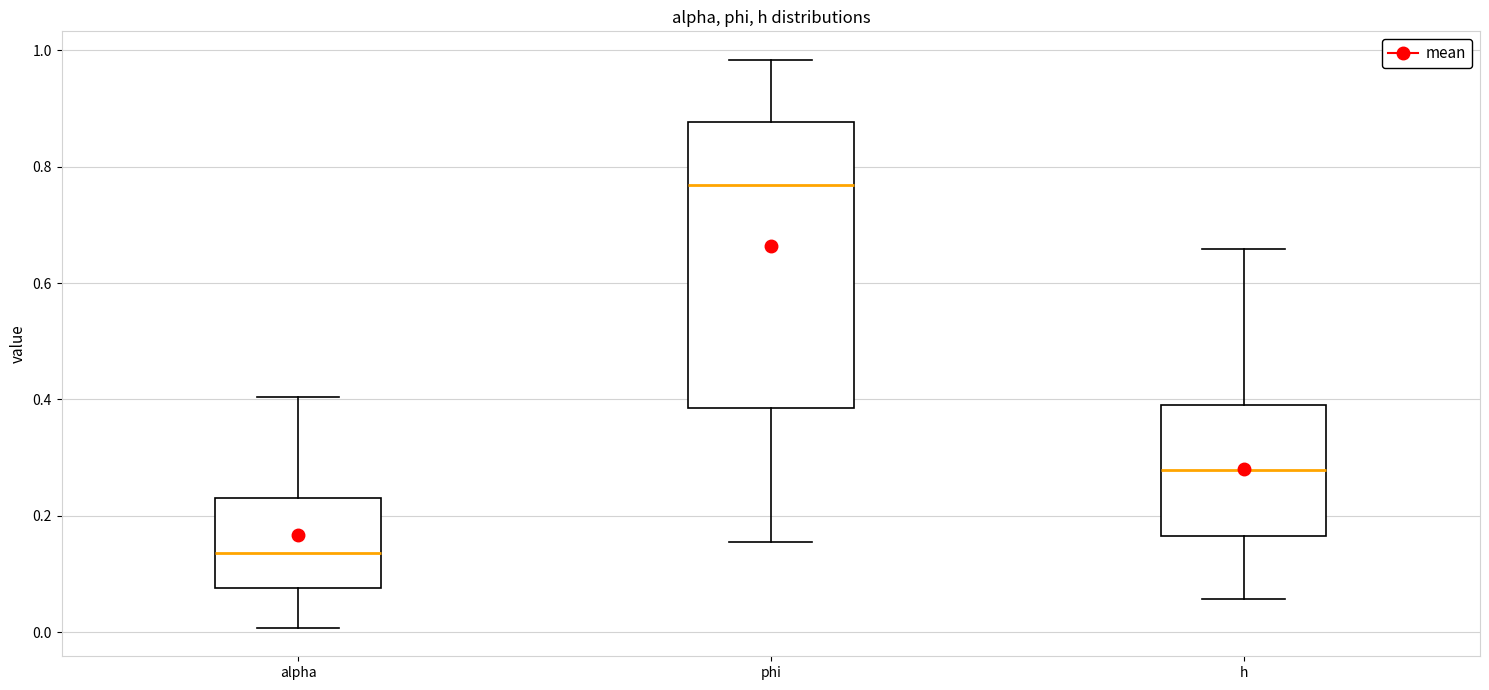

Where is the upper edge of the box for alpha on the y-axis? The values are not printed on the chart, so give them approximately, as read against the axis.

0.24